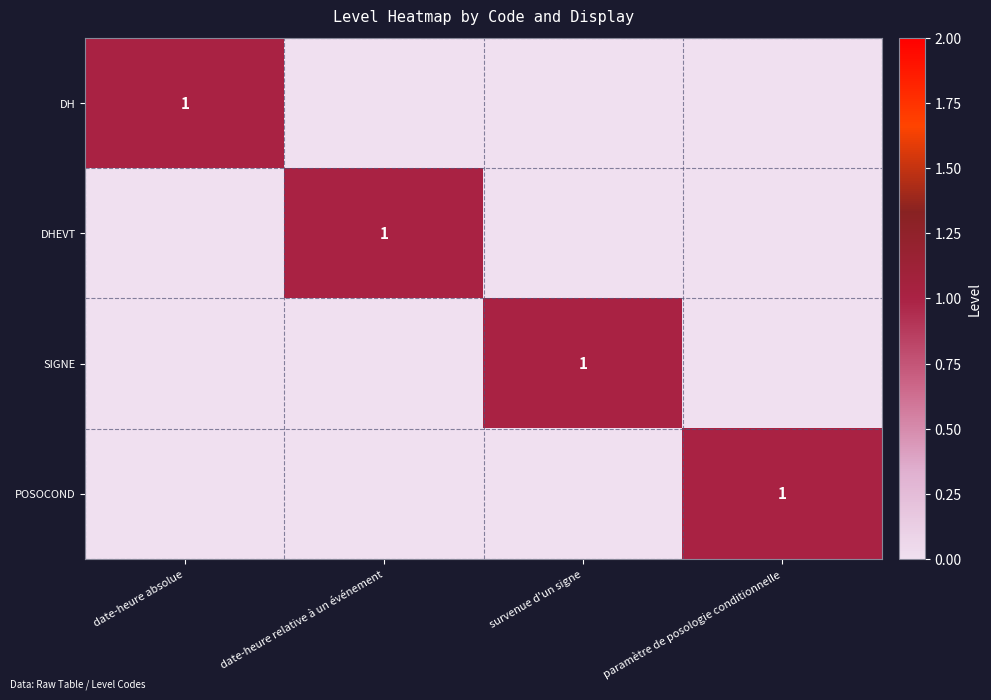

Is it true that DHEVT equals 1 at date-heure relative à un événement?

True